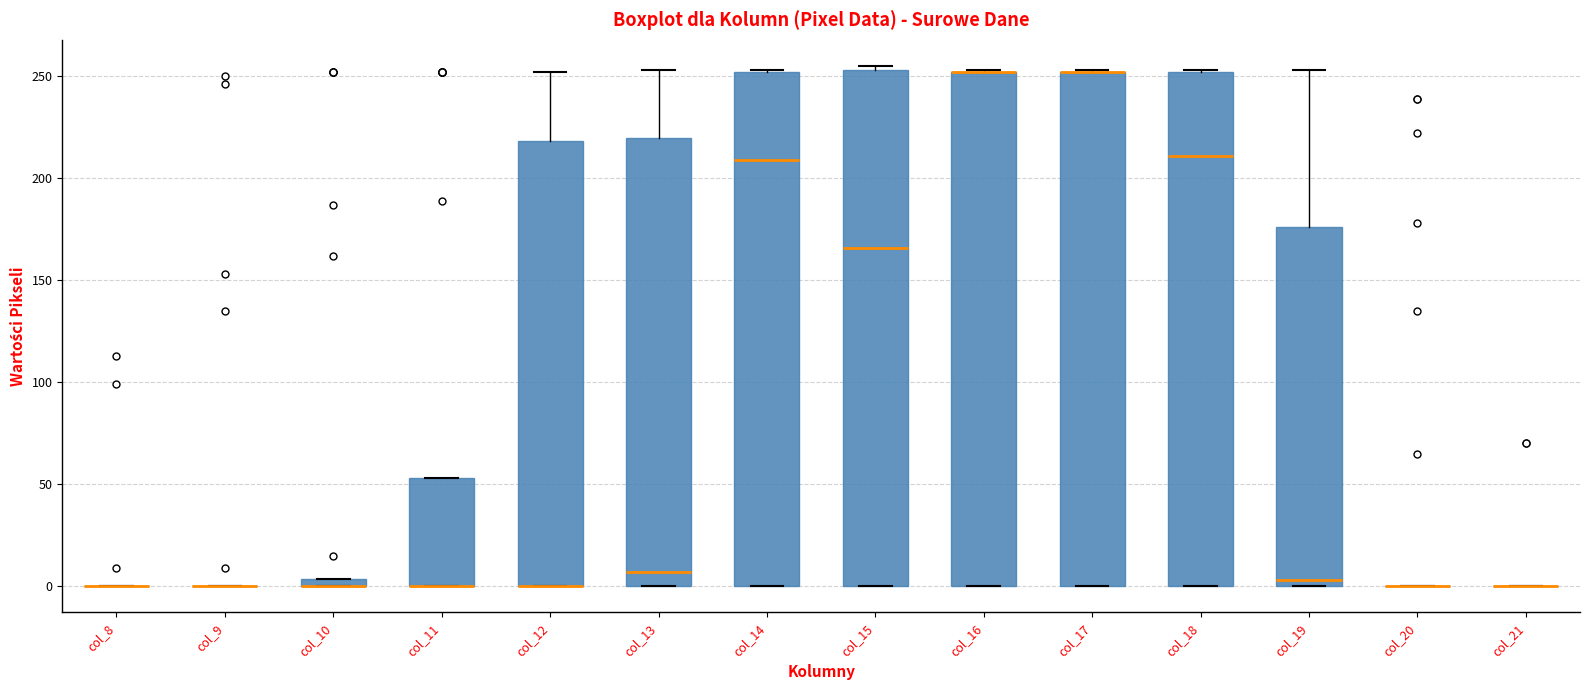

Where does the median line of the box for col_19 sit on the y-axis? The values are not printed on the chart, so give them approximately, as read against the axis.

5